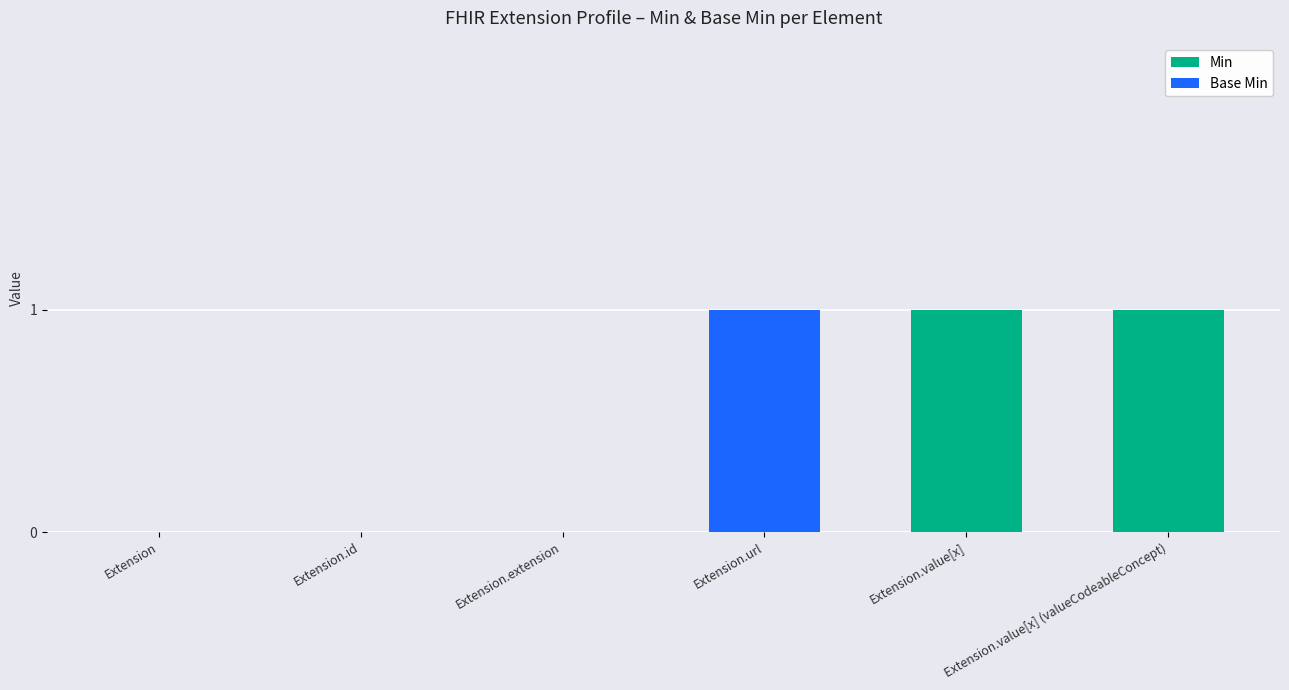

Is it true that Min equals -1 at Extension.extension?

False